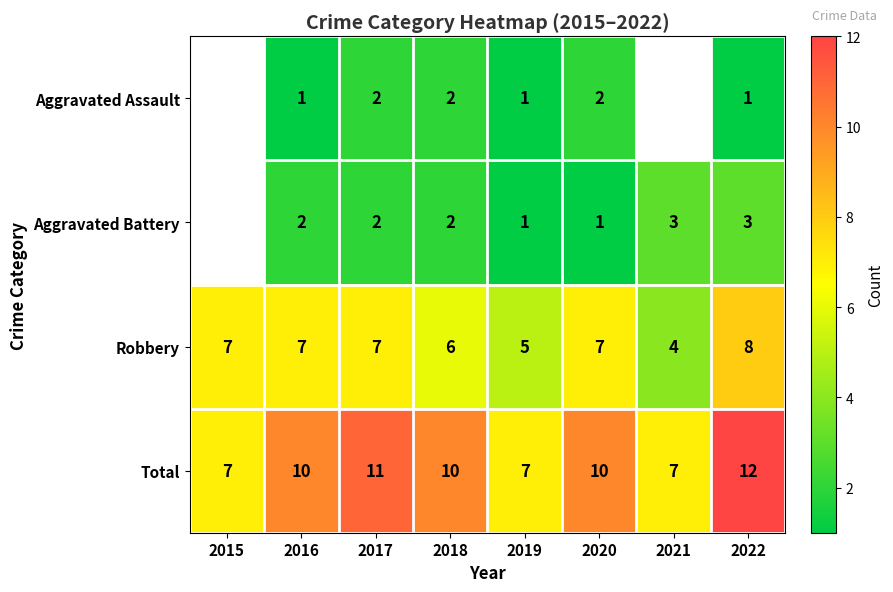

How many data points does each series have?

8